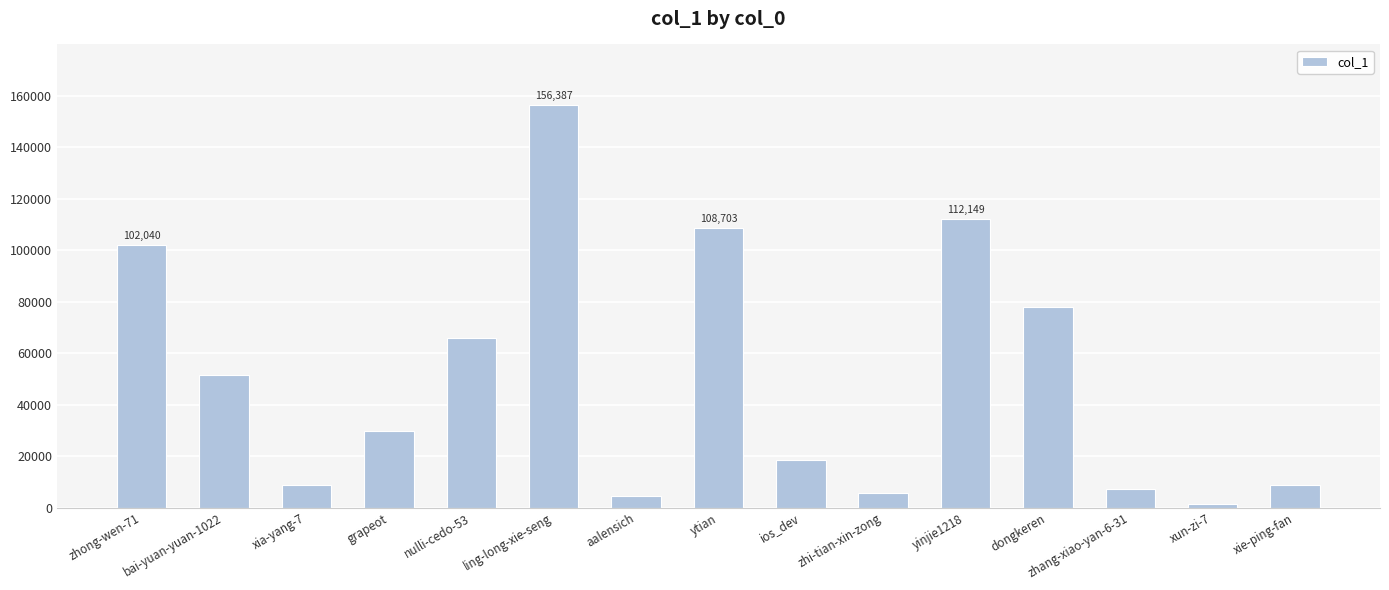

How many data points does each series have?

15